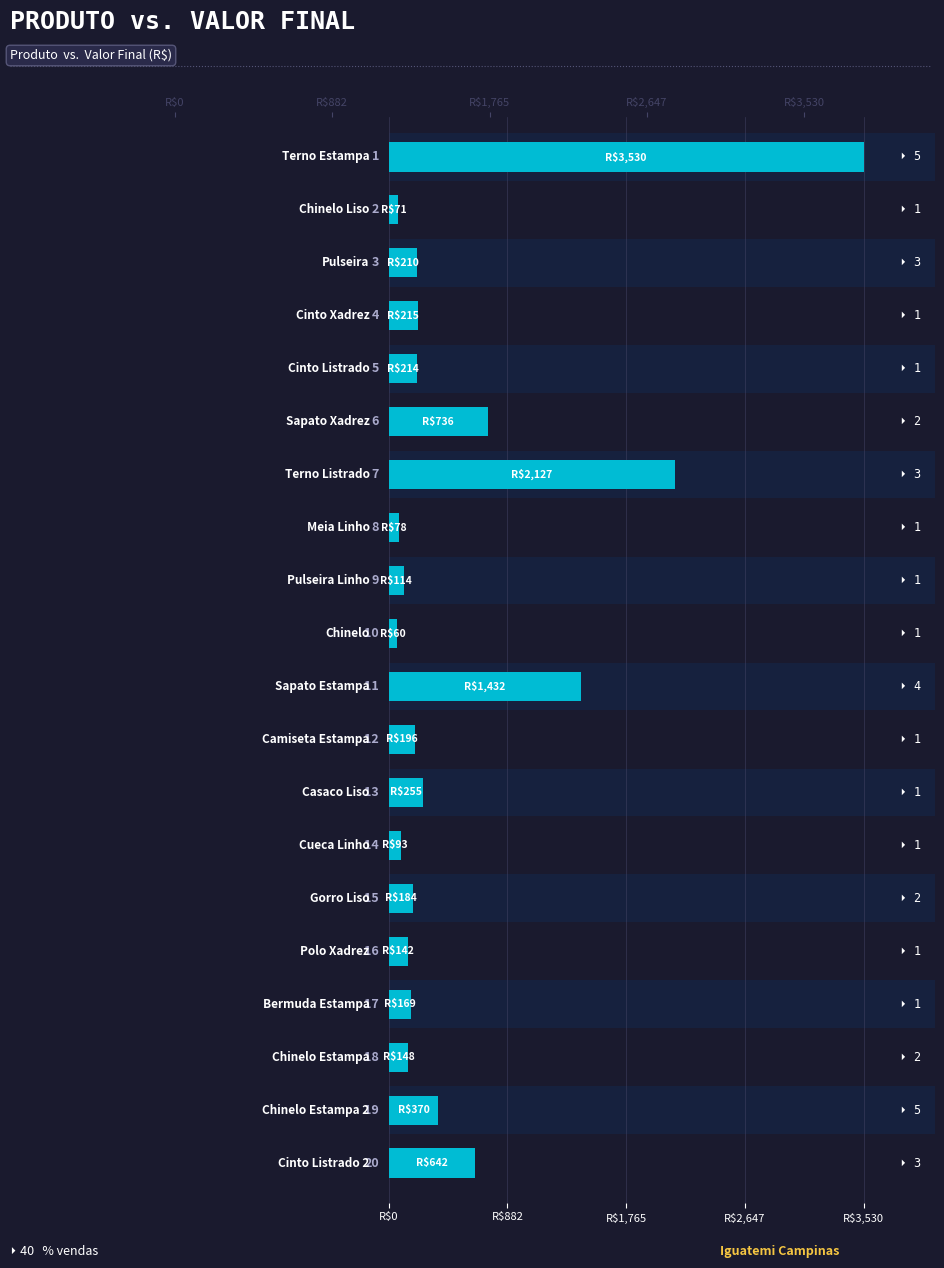

Approximately how many times larger is the value at 9 compared to 15?

0.4